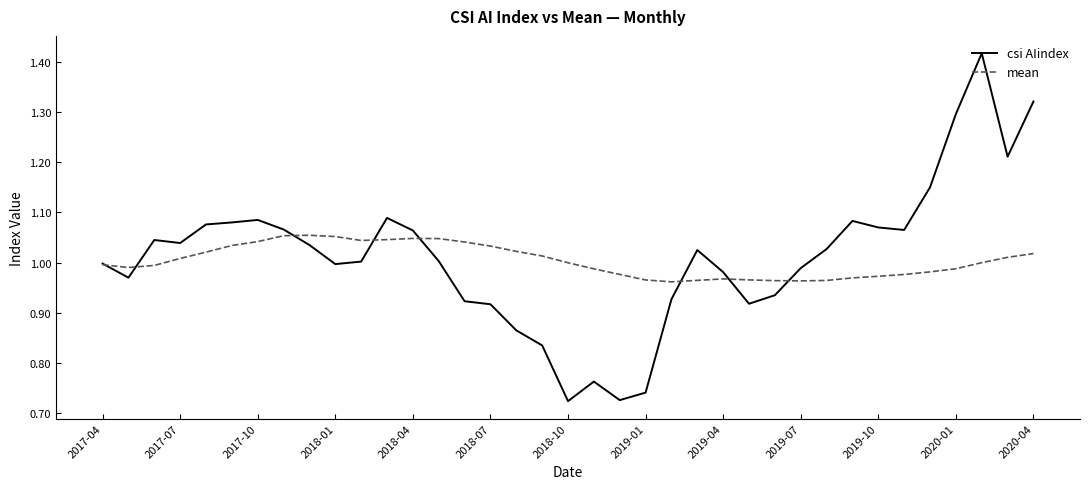

Rank the series by their maximum value, from lowest to highest.

mean, csi AIindex